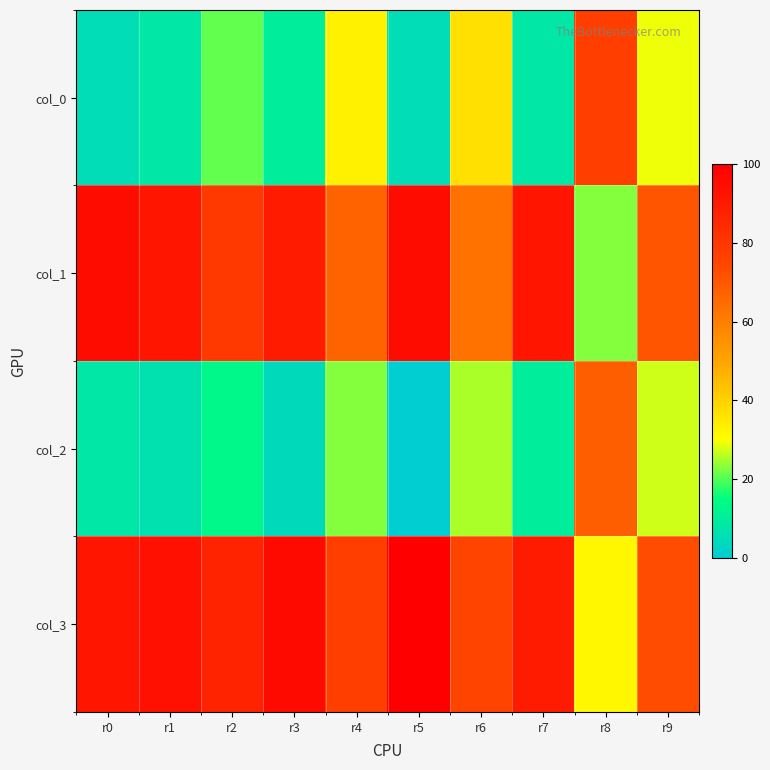

List the series in order of their peak value, lowest first.

col_2, col_0, col_1, col_3